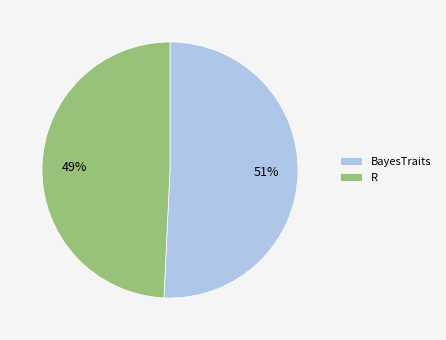

Do R and BayesTraits together represent more than half of the pie?

Yes